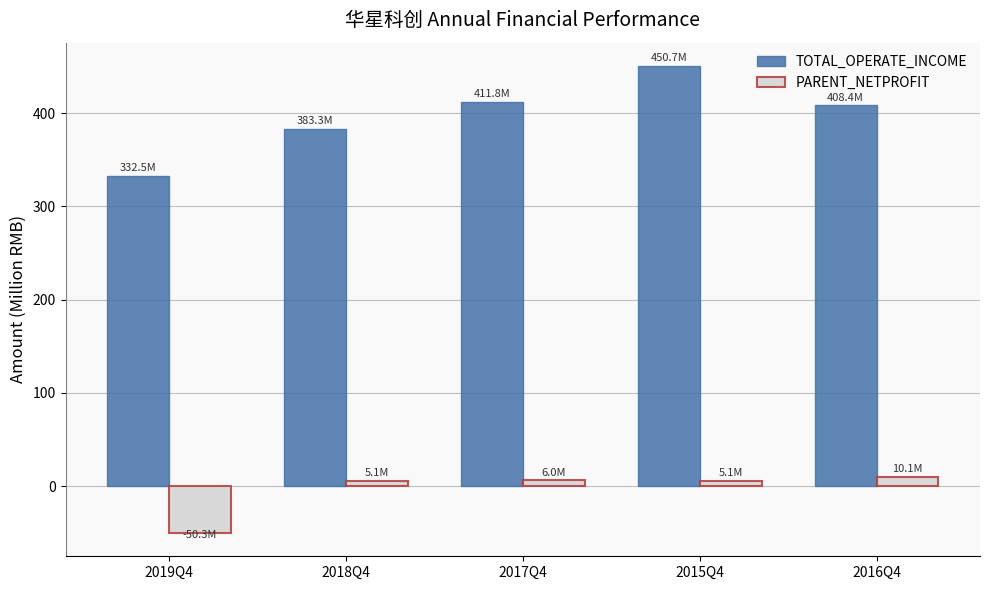

What is the greatest value displayed?

450.7